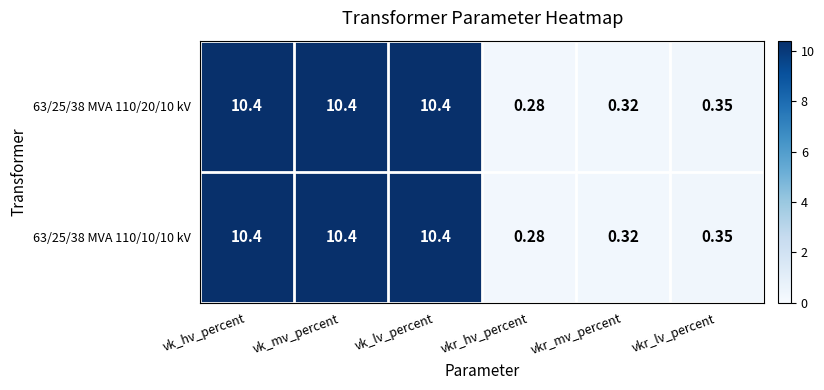

Where does the 63/25/38 MVA 110/20/10 kV series first go above 10?

vk_hv_percent